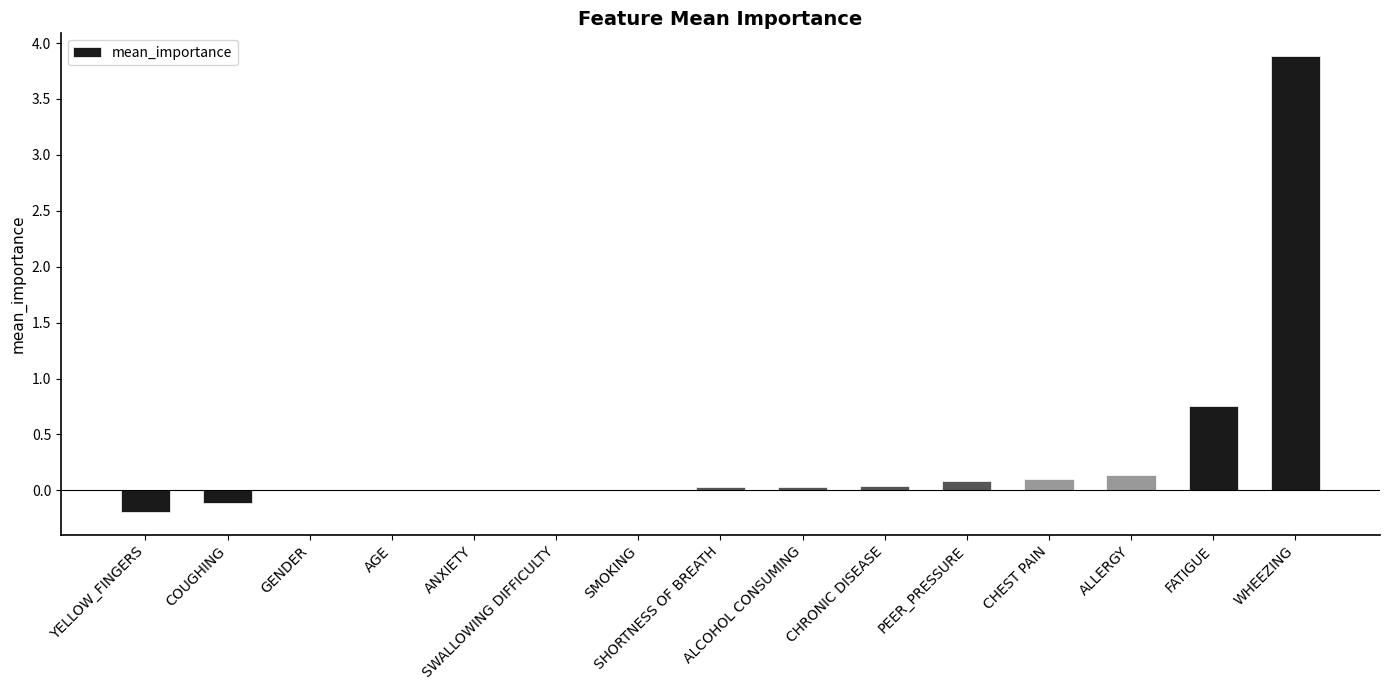

What is the sum of all values?

4.8